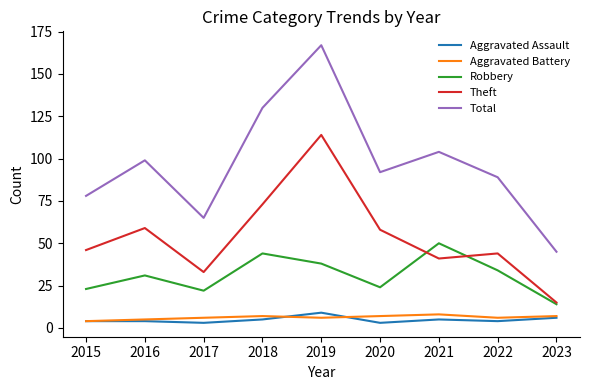

What value does the Aggravated Battery series have at 2023?

7